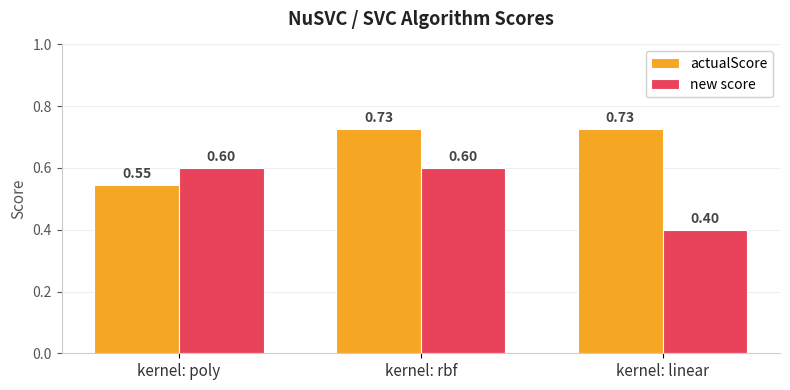

Is it true that new score equals 0.2 at kernel: linear?

False